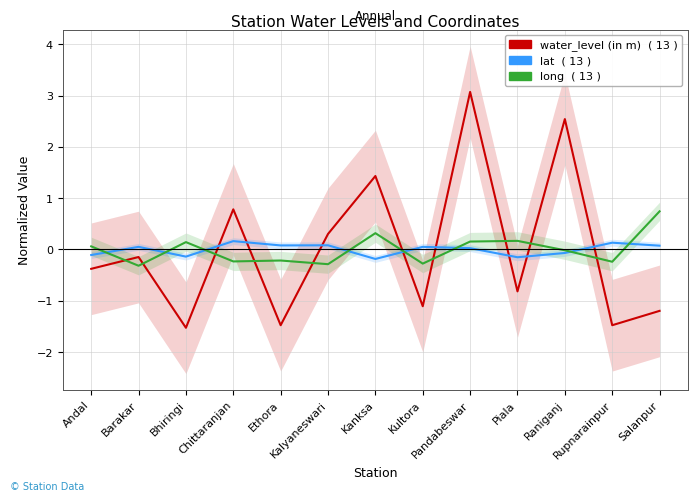

At how many categories does at least one series exceed 2?

2